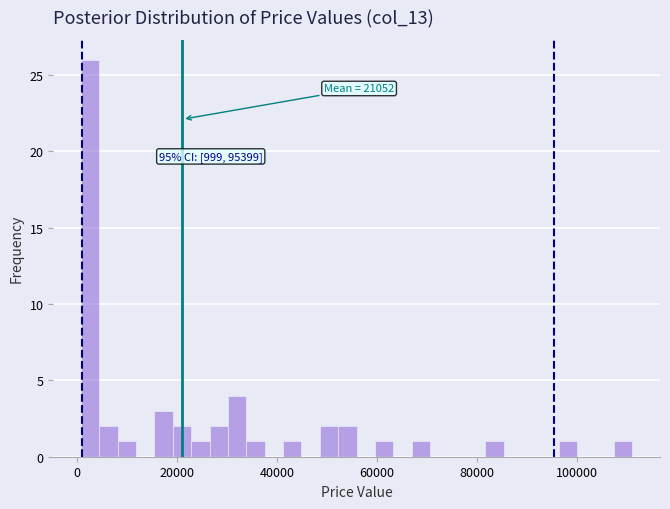

Around what value on the x-axis is the tallest bar? Give the approximate position of its centre, as read against the axis.

2000